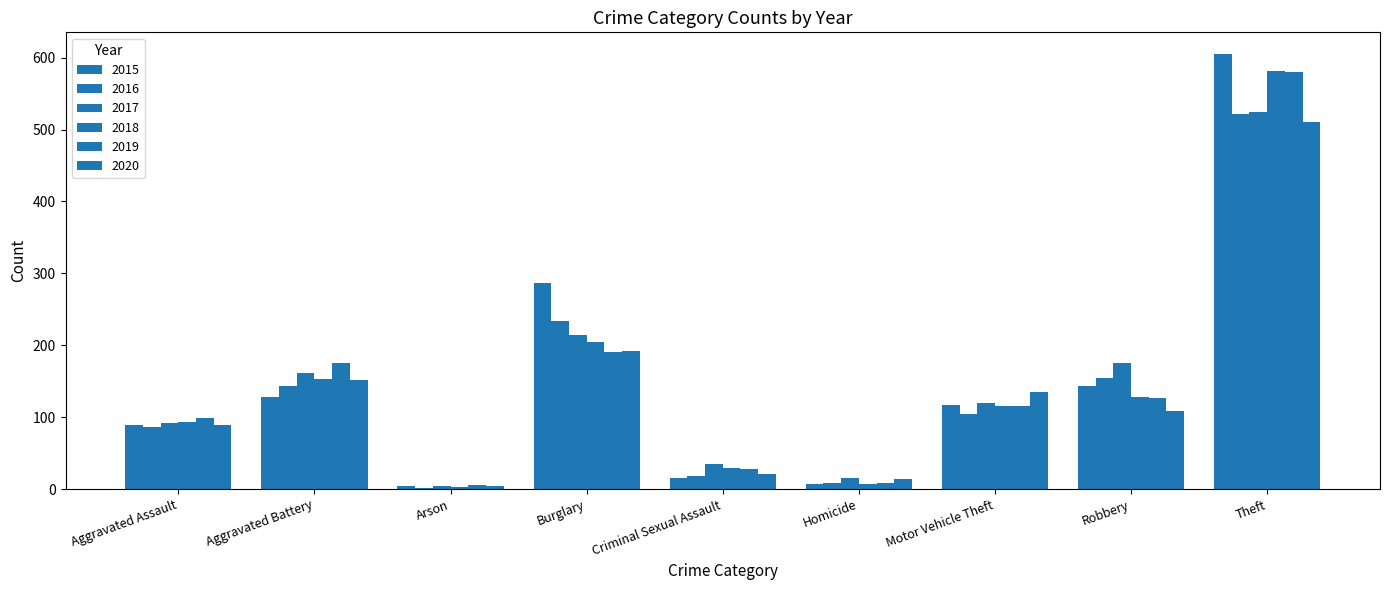

Are the bars horizontal?

No